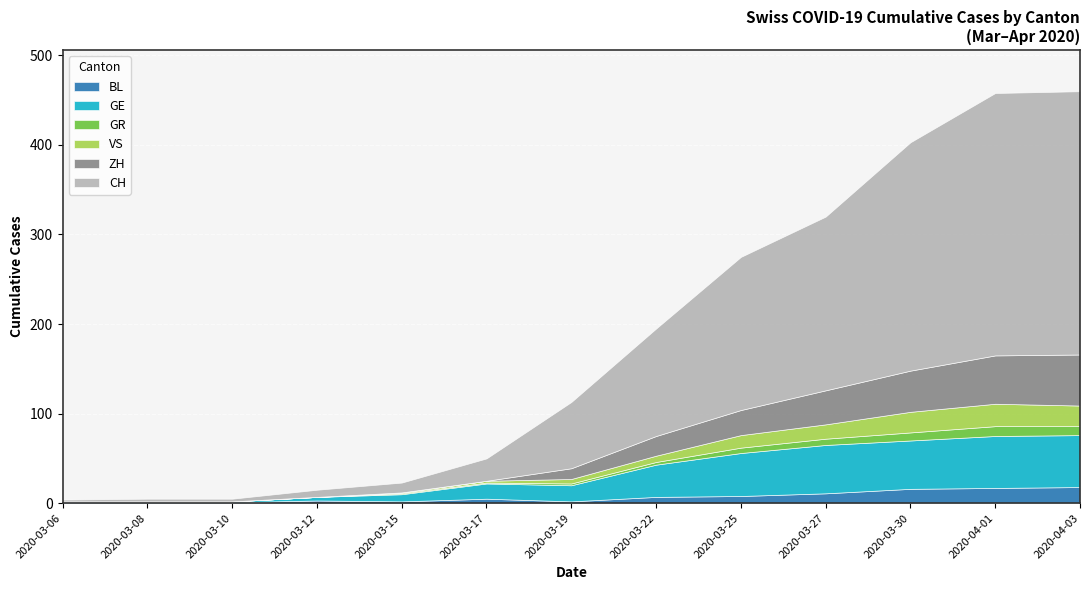

What is the highest value of the BL series?

18